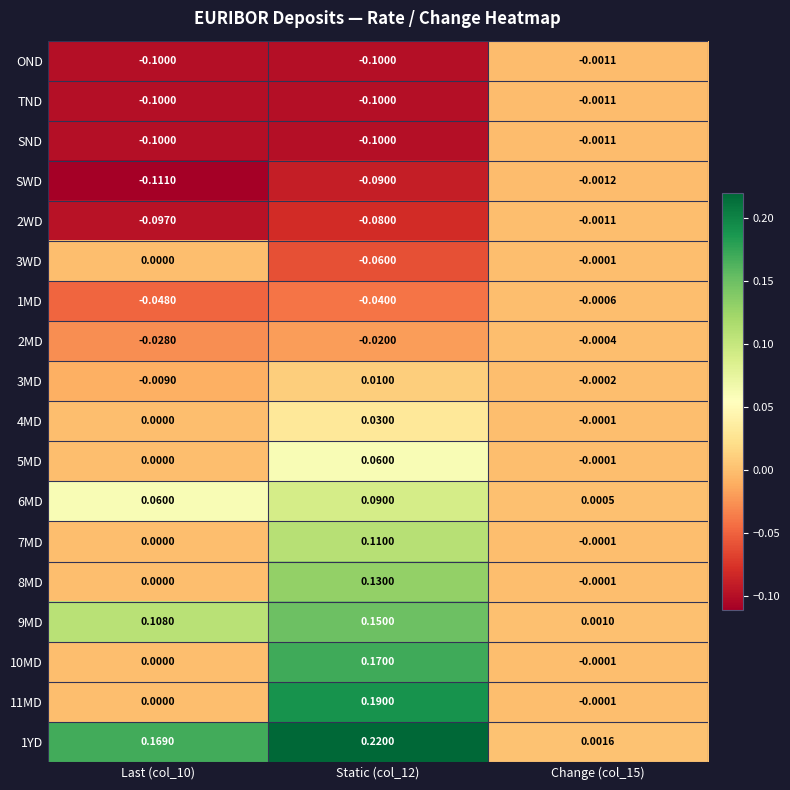

How many distinct data groups are displayed?

18